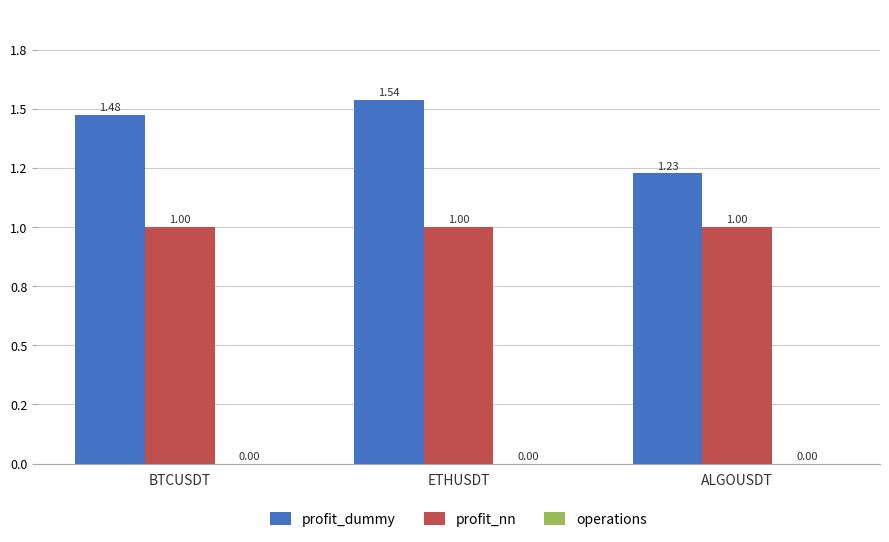

Rank the series by their average value, from lowest to highest.

profit_nn, profit_dummy